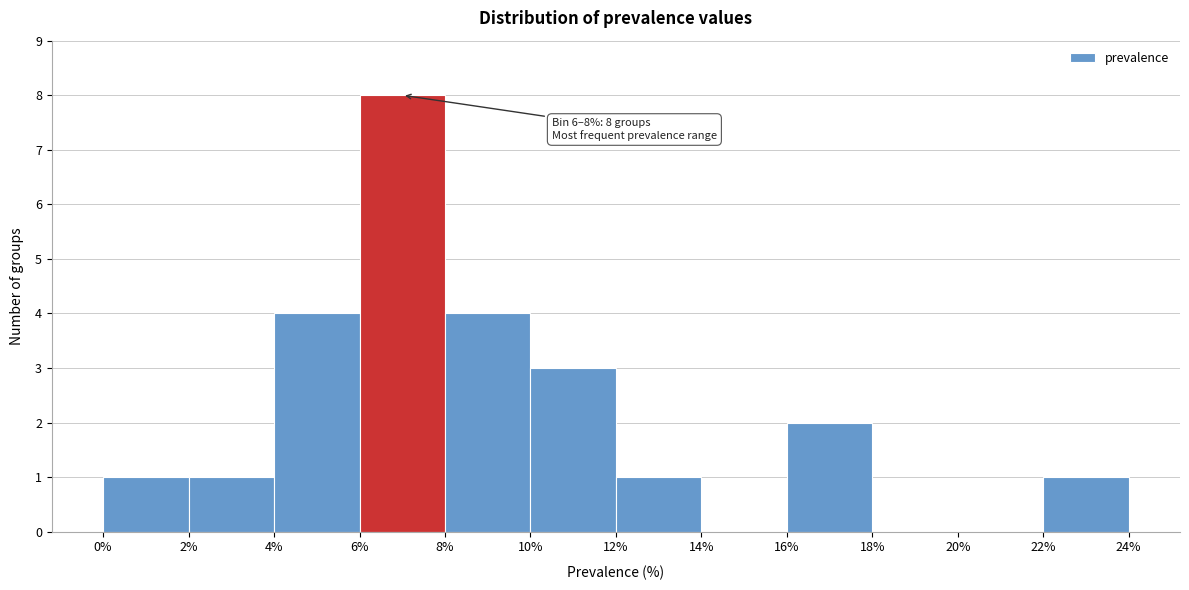

Which range on the x-axis has the tallest bar?

6% to 8%